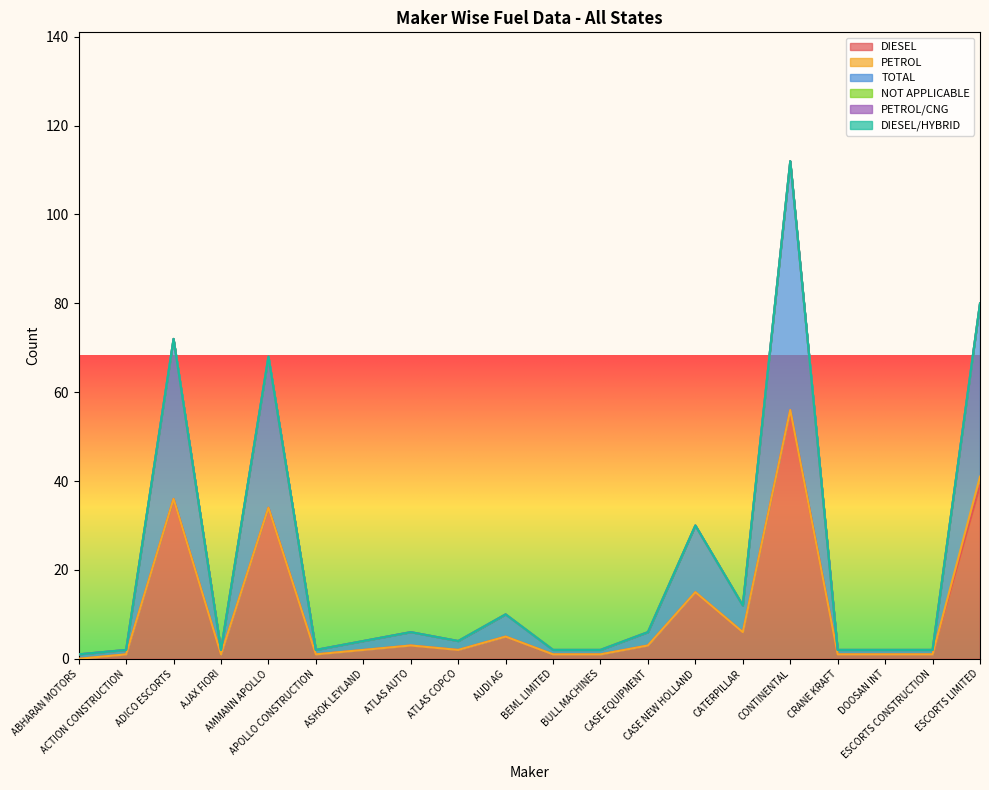

Reading left to right, transcribe all the data shown in this chart.

DIESEL: ABHARAN MOTORS=0	ACTION CONSTRUCTION=1	ADICO ESCORTS=36	AJAX FIORI=1	AMMANN APOLLO=34	APOLLO CONSTRUCTION=1	ASHOK LEYLAND=2	ATLAS AUTO=3	ATLAS COPCO=2	AUDI AG=5	BEML LIMITED=1	BULL MACHINES=1	CASE EQUIPMENT=3	CASE NEW HOLLAND=15	CATERPILLAR=6	CONTINENTAL=56	CRANE KRAFT=1	DOOSAN INT=1	ESCORTS CONSTRUCTION=1	ESCORTS LIMITED=39
PETROL: ABHARAN MOTORS=0	ACTION CONSTRUCTION=0	ADICO ESCORTS=0	AJAX FIORI=0	AMMANN APOLLO=0	APOLLO CONSTRUCTION=0	ASHOK LEYLAND=0	ATLAS AUTO=0	ATLAS COPCO=0	AUDI AG=0	BEML LIMITED=0	BULL MACHINES=0	CASE EQUIPMENT=0	CASE NEW HOLLAND=0	CATERPILLAR=0	CONTINENTAL=0	CRANE KRAFT=0	DOOSAN INT=0	ESCORTS CONSTRUCTION=0	ESCORTS LIMITED=2
TOTAL: ABHARAN MOTORS=1	ACTION CONSTRUCTION=1	ADICO ESCORTS=36	AJAX FIORI=1	AMMANN APOLLO=34	APOLLO CONSTRUCTION=1	ASHOK LEYLAND=2	ATLAS AUTO=3	ATLAS COPCO=2	AUDI AG=5	BEML LIMITED=1	BULL MACHINES=1	CASE EQUIPMENT=3	CASE NEW HOLLAND=15	CATERPILLAR=6	CONTINENTAL=56	CRANE KRAFT=1	DOOSAN INT=1	ESCORTS CONSTRUCTION=1	ESCORTS LIMITED=39
NOT APPLICABLE: ABHARAN MOTORS=0	ACTION CONSTRUCTION=0	ADICO ESCORTS=0	AJAX FIORI=0	AMMANN APOLLO=0	APOLLO CONSTRUCTION=0	ASHOK LEYLAND=0	ATLAS AUTO=0	ATLAS COPCO=0	AUDI AG=0	BEML LIMITED=0	BULL MACHINES=0	CASE EQUIPMENT=0	CASE NEW HOLLAND=0	CATERPILLAR=0	CONTINENTAL=0	CRANE KRAFT=0	DOOSAN INT=0	ESCORTS CONSTRUCTION=0	ESCORTS LIMITED=0
PETROL/CNG: ABHARAN MOTORS=0	ACTION CONSTRUCTION=0	ADICO ESCORTS=0	AJAX FIORI=0	AMMANN APOLLO=0	APOLLO CONSTRUCTION=0	ASHOK LEYLAND=0	ATLAS AUTO=0	ATLAS COPCO=0	AUDI AG=0	BEML LIMITED=0	BULL MACHINES=0	CASE EQUIPMENT=0	CASE NEW HOLLAND=0	CATERPILLAR=0	CONTINENTAL=0	CRANE KRAFT=0	DOOSAN INT=0	ESCORTS CONSTRUCTION=0	ESCORTS LIMITED=0
DIESEL/HYBRID: ABHARAN MOTORS=0	ACTION CONSTRUCTION=0	ADICO ESCORTS=0	AJAX FIORI=0	AMMANN APOLLO=0	APOLLO CONSTRUCTION=0	ASHOK LEYLAND=0	ATLAS AUTO=0	ATLAS COPCO=0	AUDI AG=0	BEML LIMITED=0	BULL MACHINES=0	CASE EQUIPMENT=0	CASE NEW HOLLAND=0	CATERPILLAR=0	CONTINENTAL=0	CRANE KRAFT=0	DOOSAN INT=0	ESCORTS CONSTRUCTION=0	ESCORTS LIMITED=0